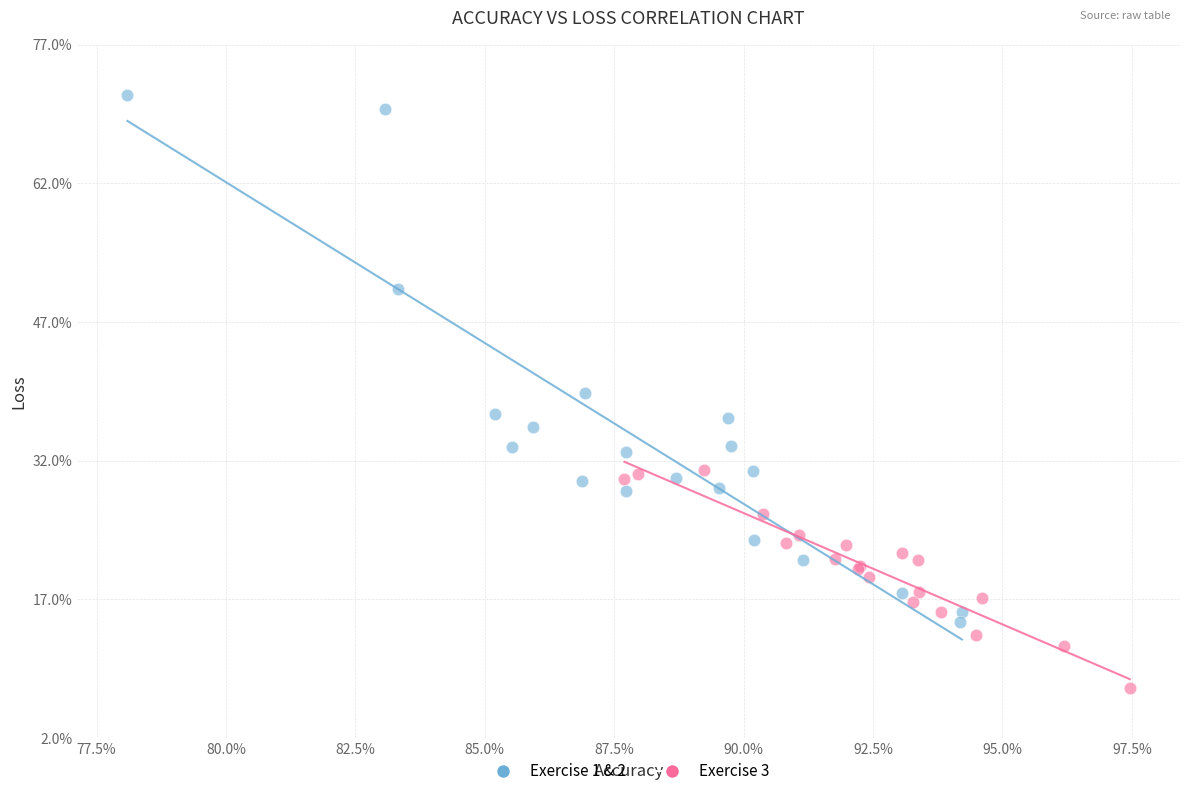

What are all the series names shown in the legend?

Exercise 1 & 2, Exercise 3